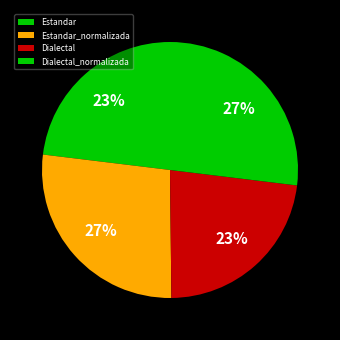

Count the number of slices in the pie.

4